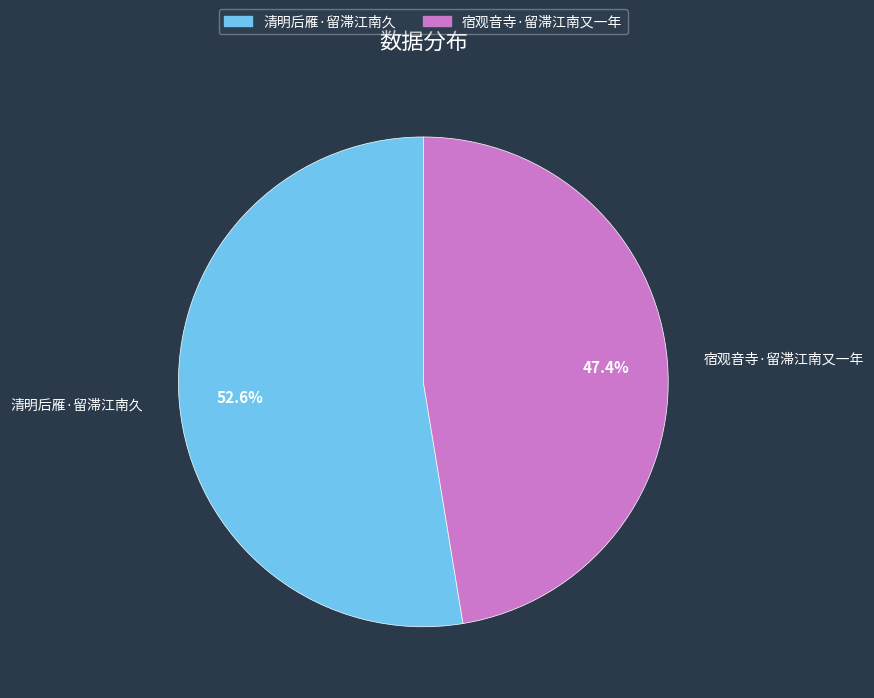

To the nearest percent, what portion does 清明后雁·留滞江南久 represent?

53%